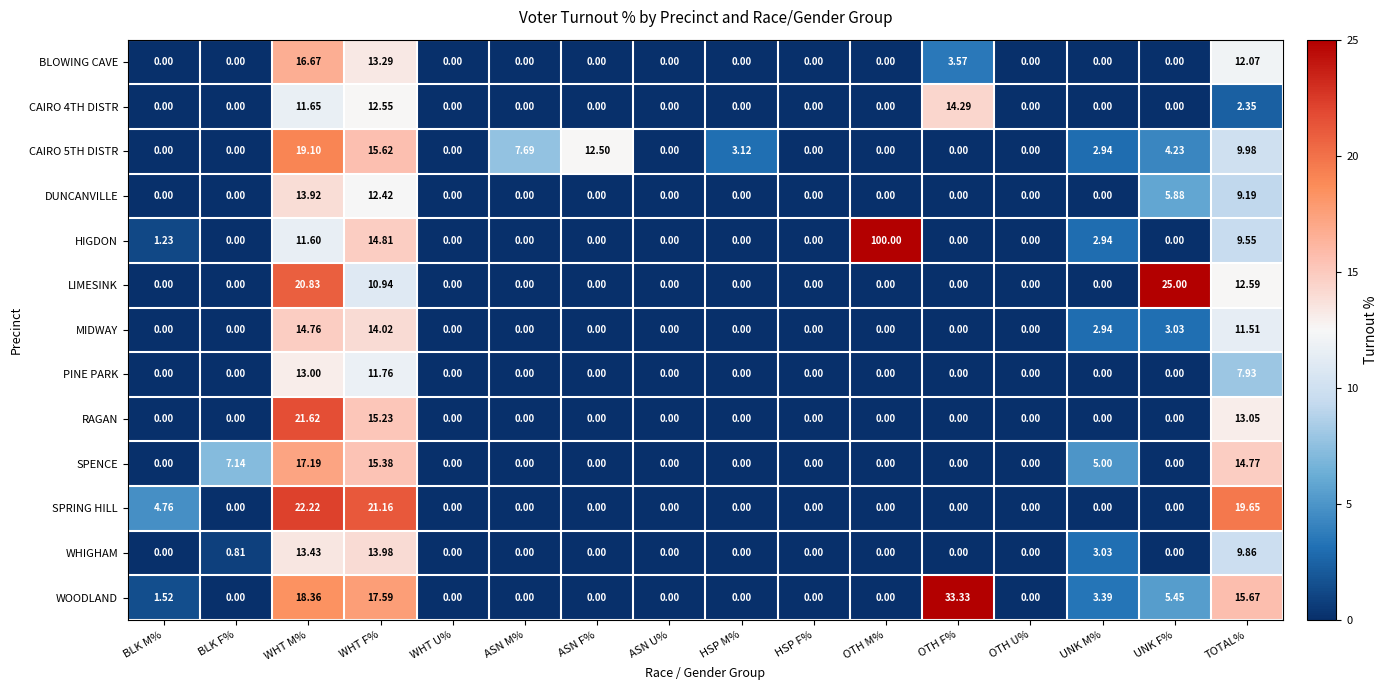

Which category has the highest value across all series?

OTH M%